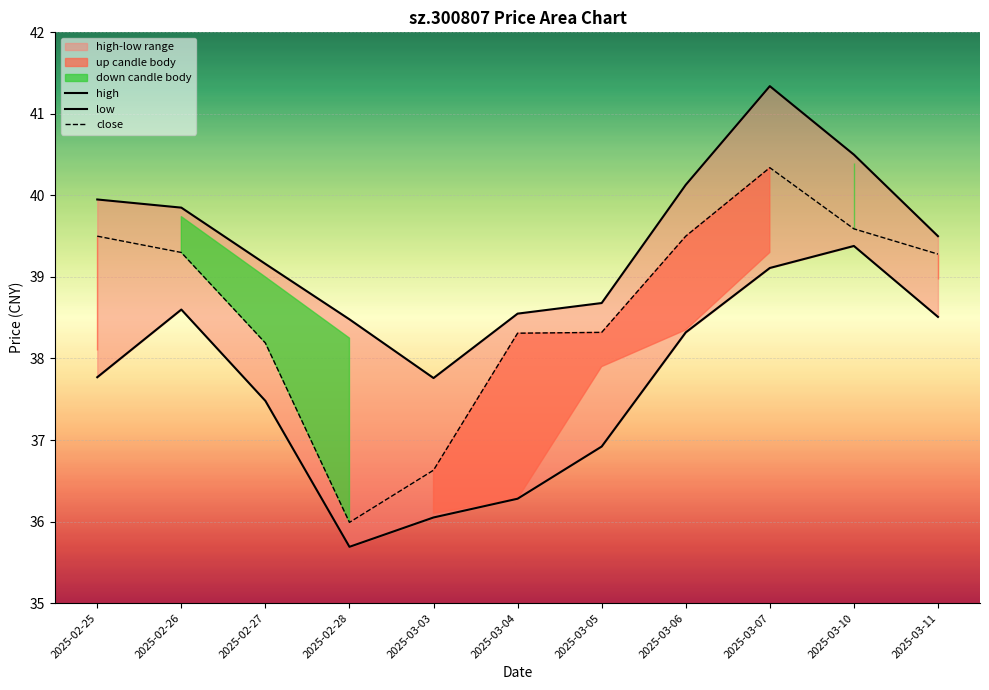

True or false: high and low cross at least once.

False